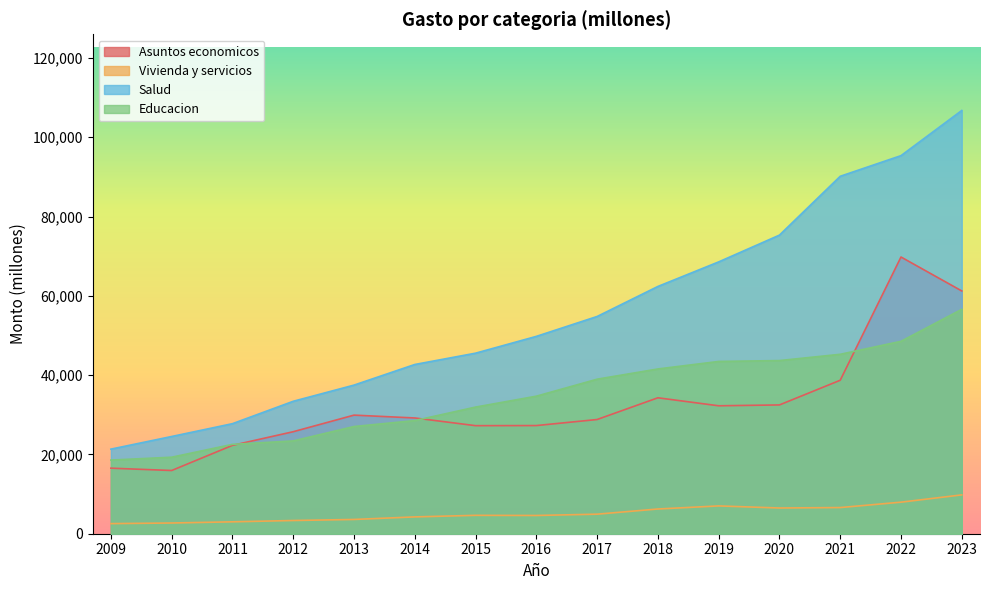

Is it true that Vivienda y servicios equals 4931 at 2017?

True